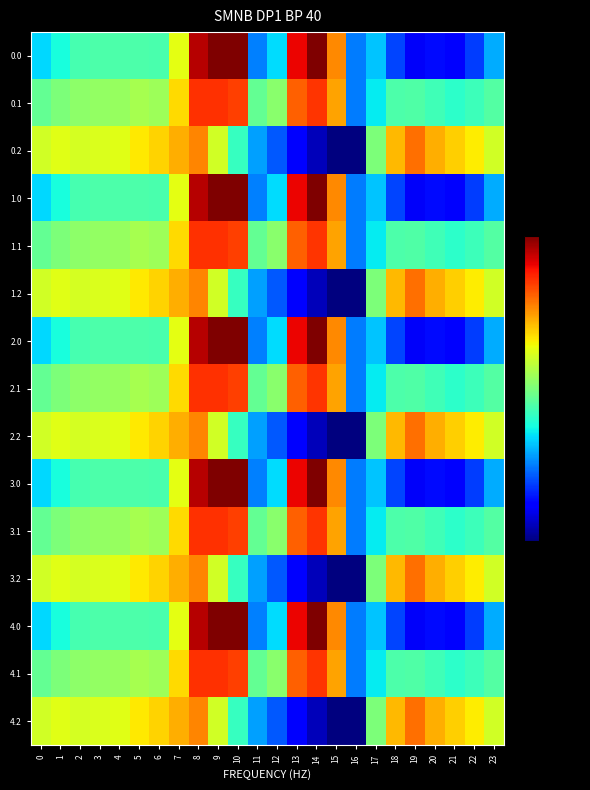

At which category is the sum across all series the highest?

8